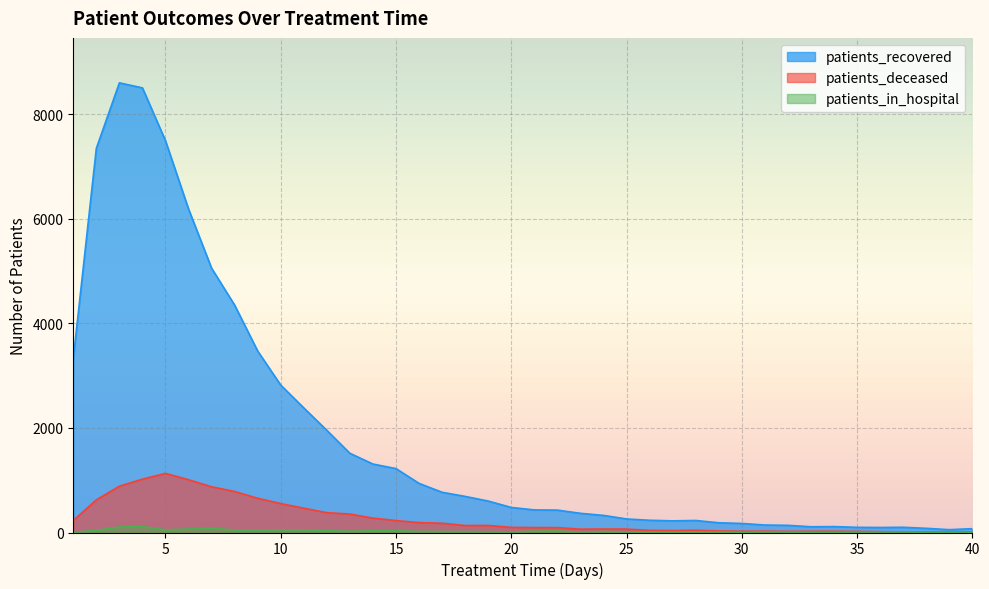

What is the sum of the patients_deceased values at 22 and 39?

106